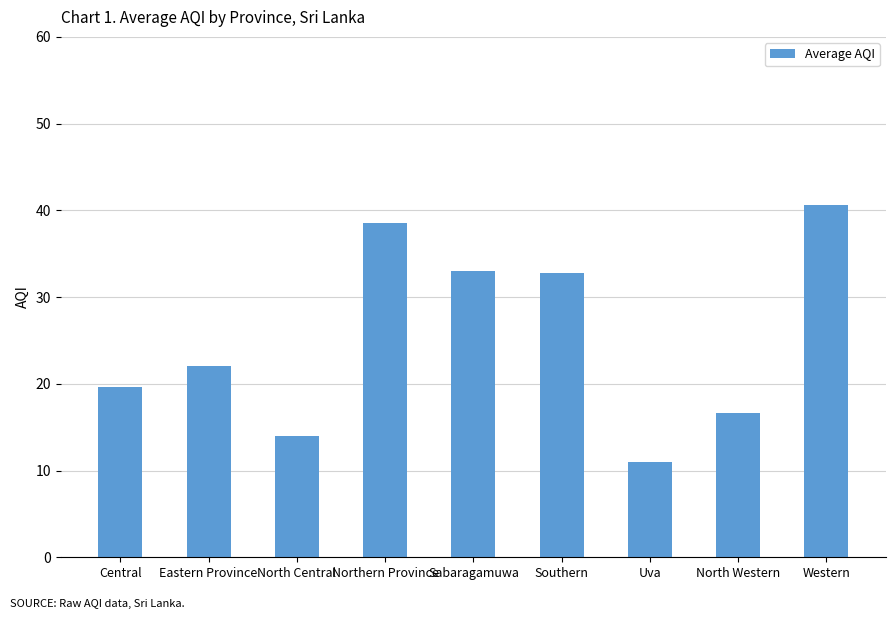

Which has a higher value, North Western or Eastern Province?

Eastern Province